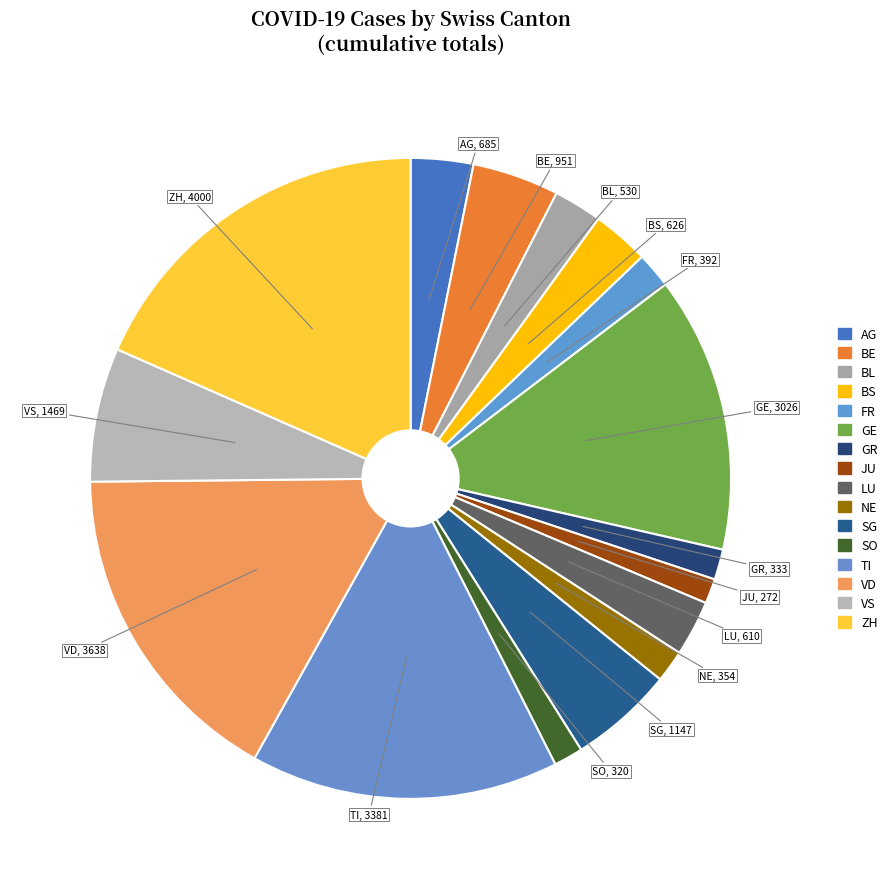

To the nearest percent, what portion does BL represent?

2%